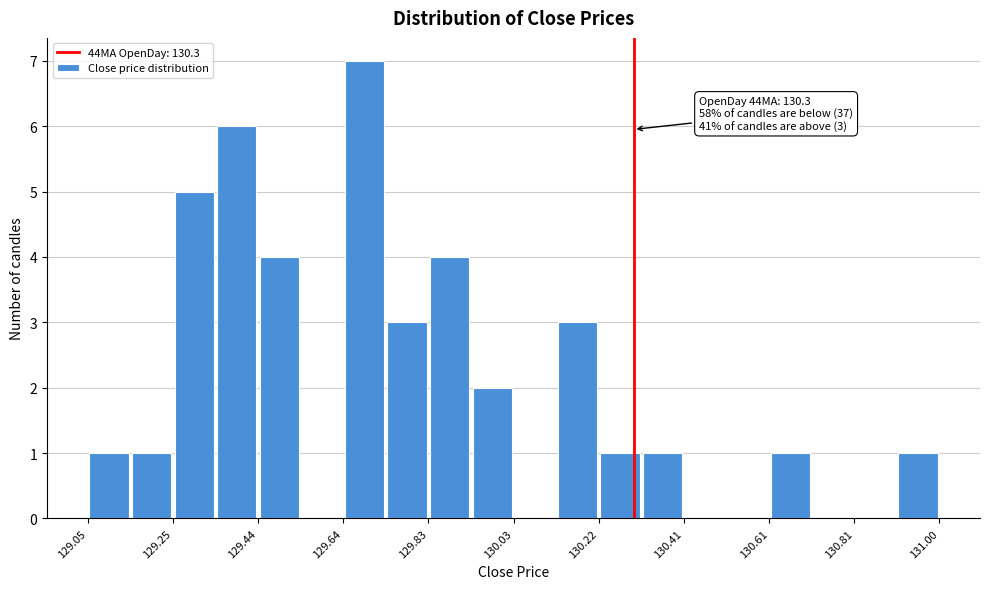

Over which range of the x-axis is the bar tallest?

129.64 to 129.74